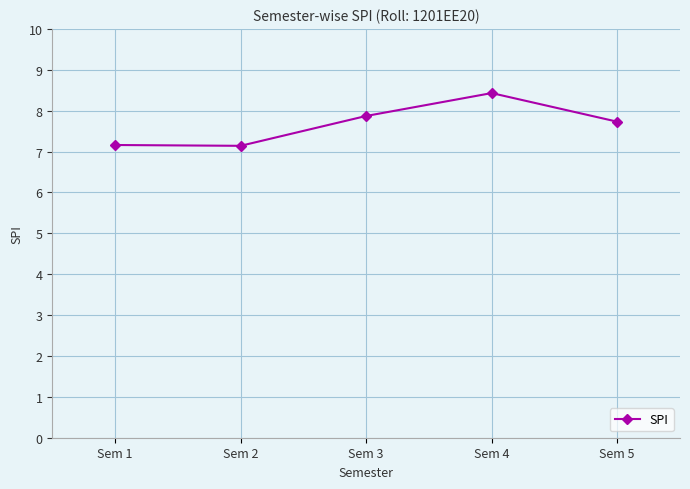

Where is the first local minimum?

Sem 2